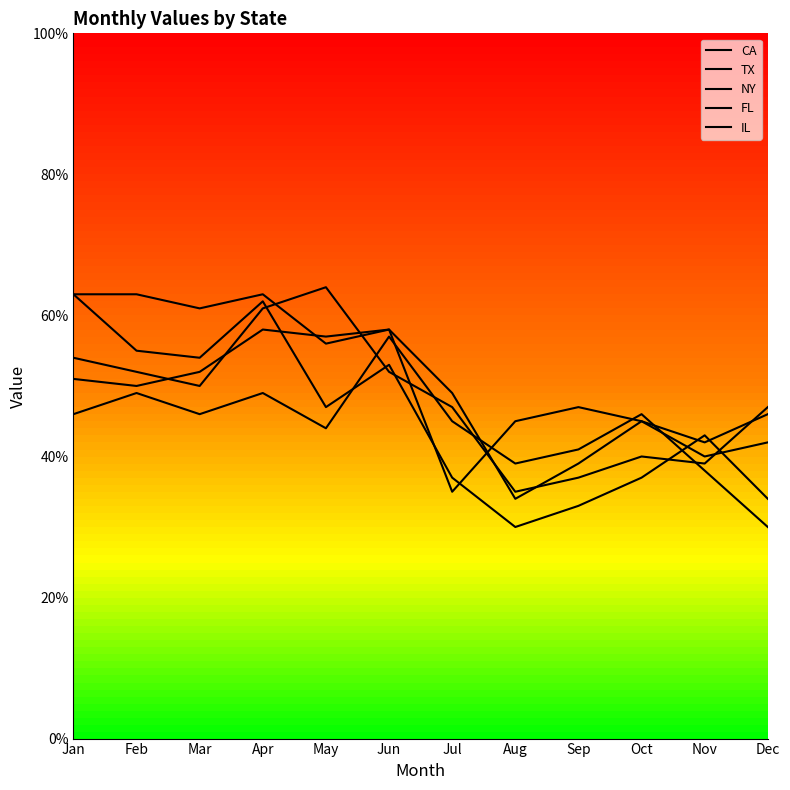

Rank the series at Oct from highest to lowest value.

CA, NY, FL, TX, IL